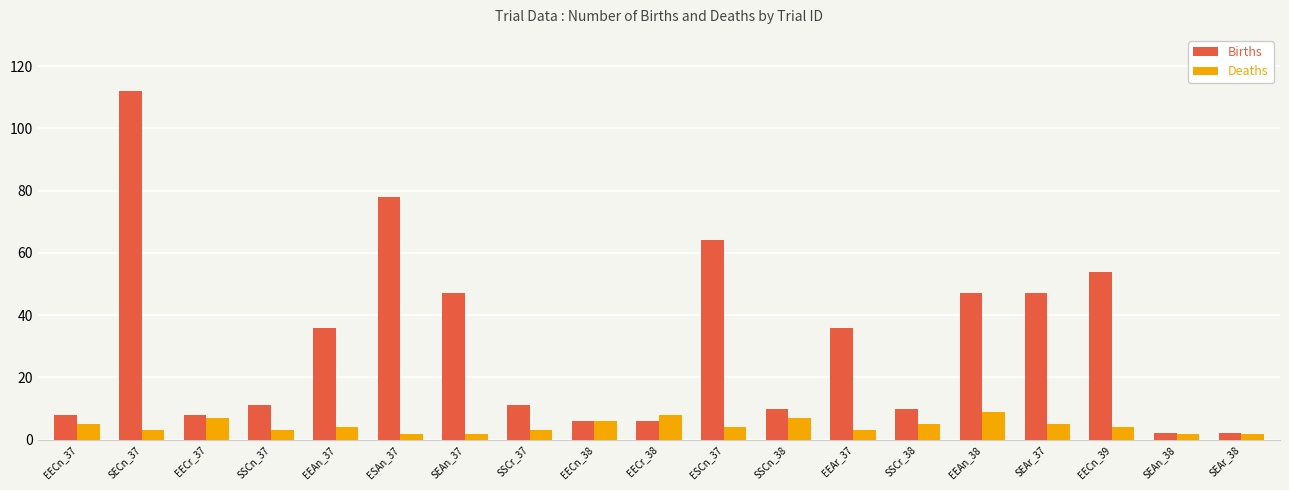

What are all the series names shown in the legend?

Births, Deaths